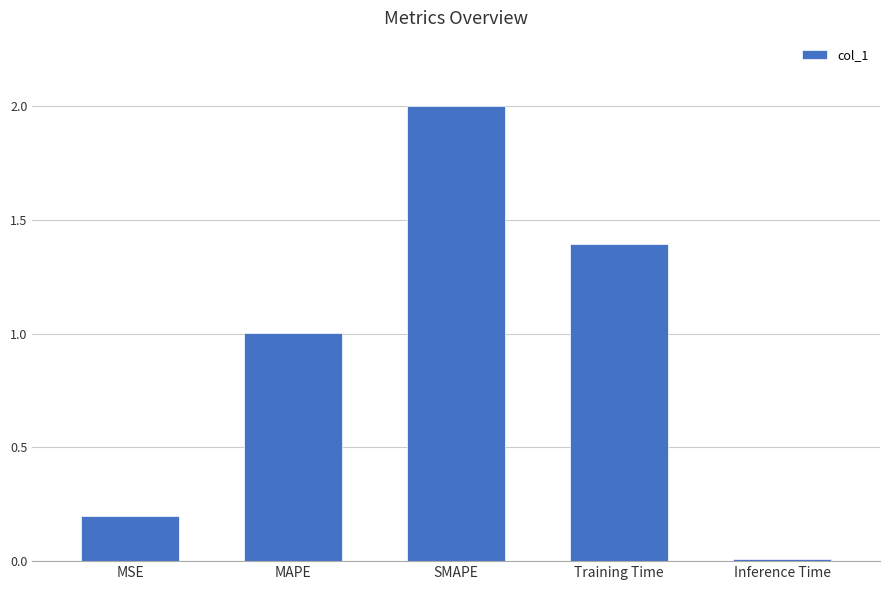

The value at MAPE is 0.4. True or false?

False